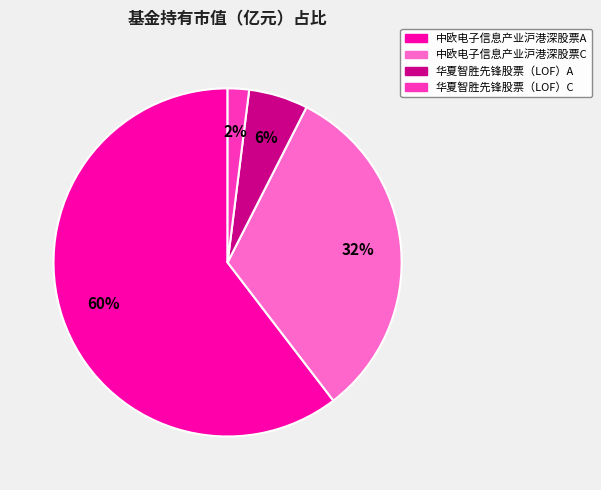

Is the sum of 华夏智胜先锋股票（LOF）A and 中欧电子信息产业沪港深股票C greater than half?

No